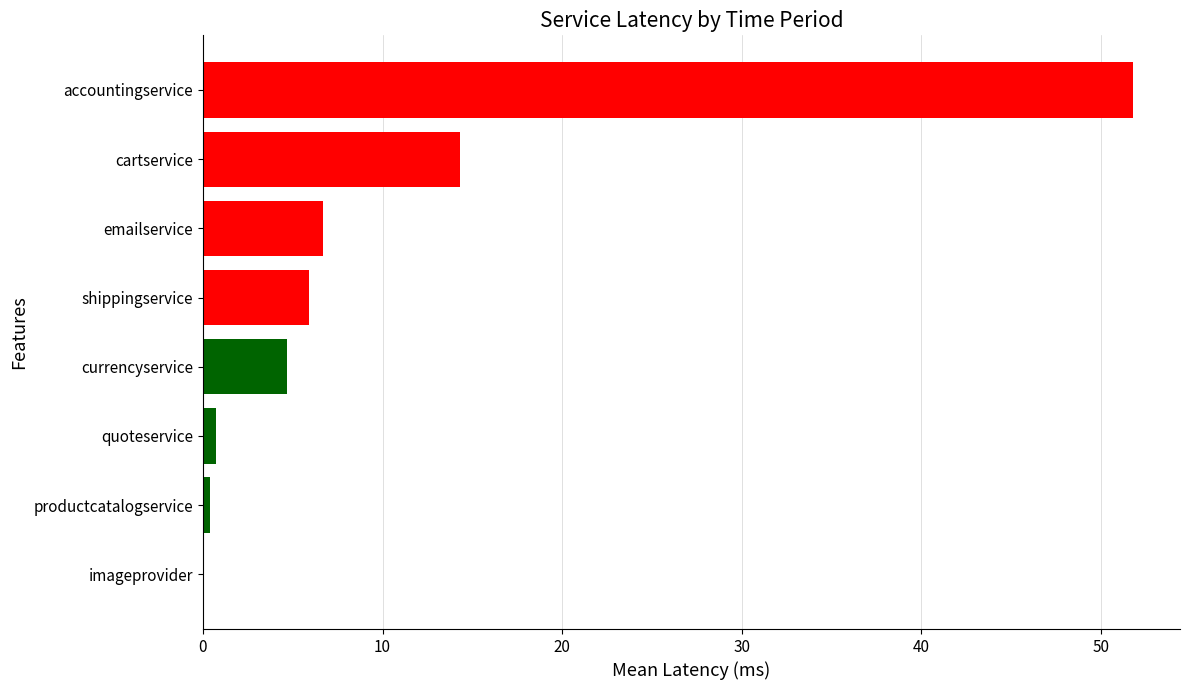

Which category has the highest value across all series?

accountingservice